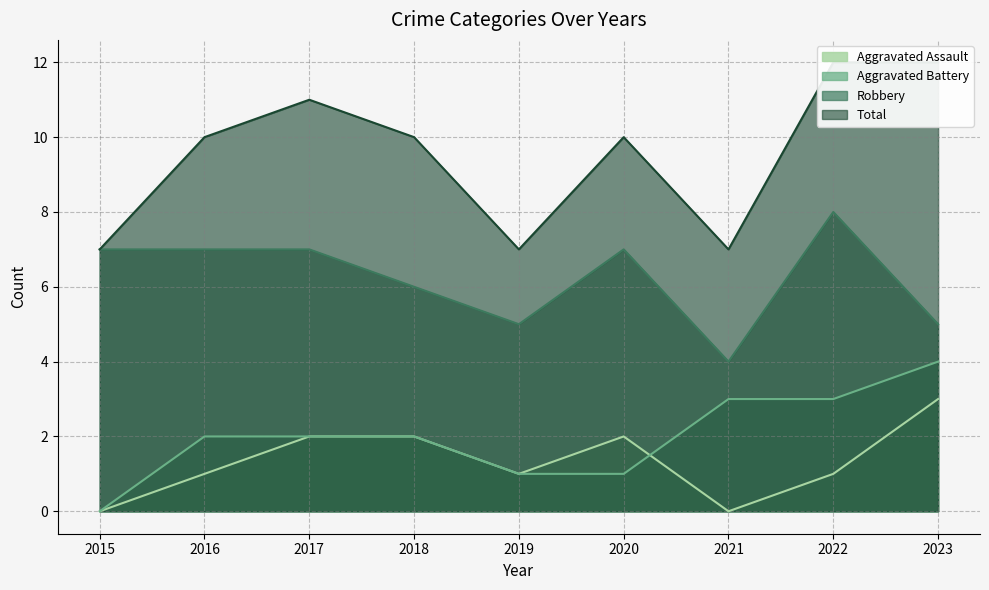

At which category does Aggravated Assault reach its first local peak?

2020